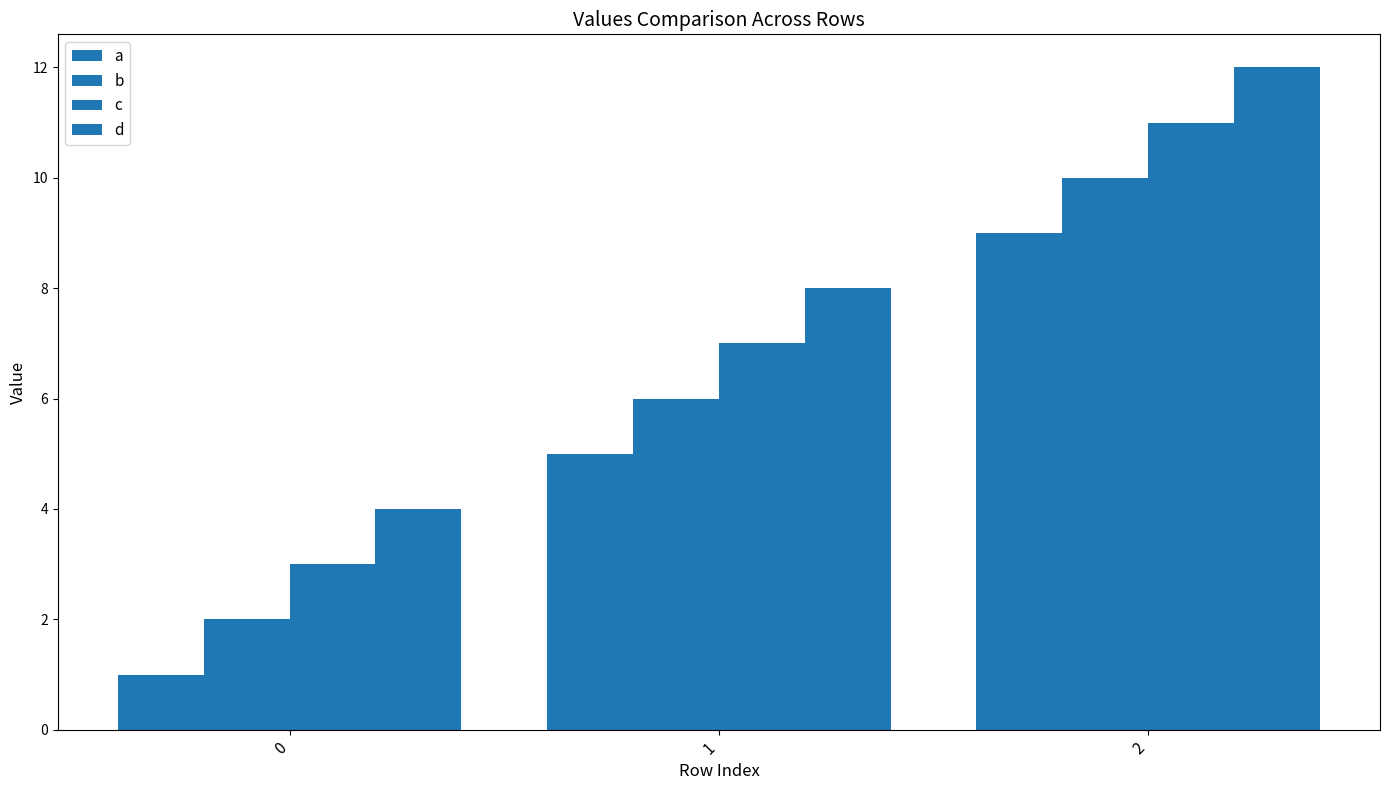

What is the difference between the maximum and minimum values in the c series?

8